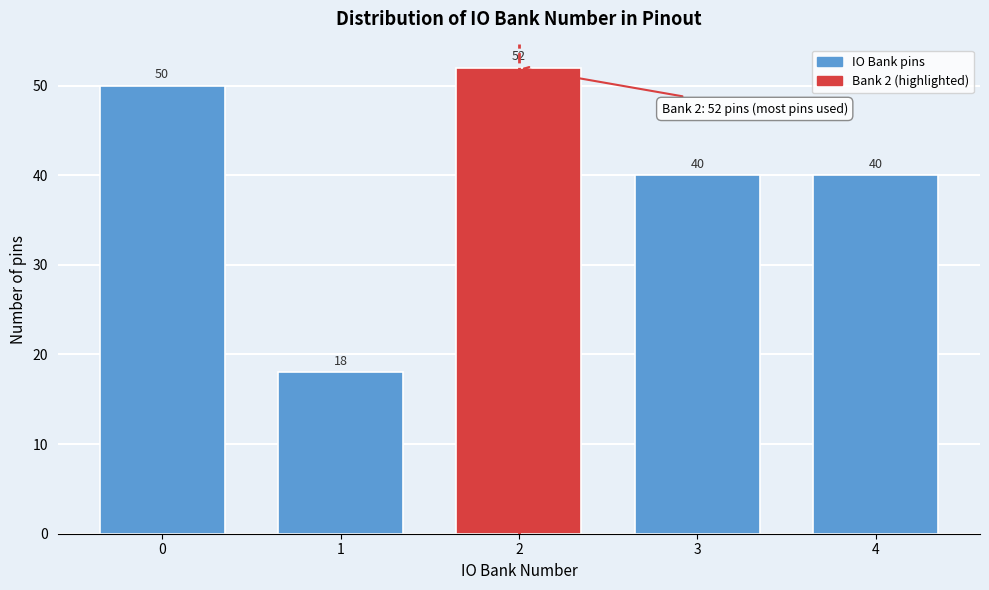

Reading right to left, what are all the values shown in this chart?

40	40	52	18	50